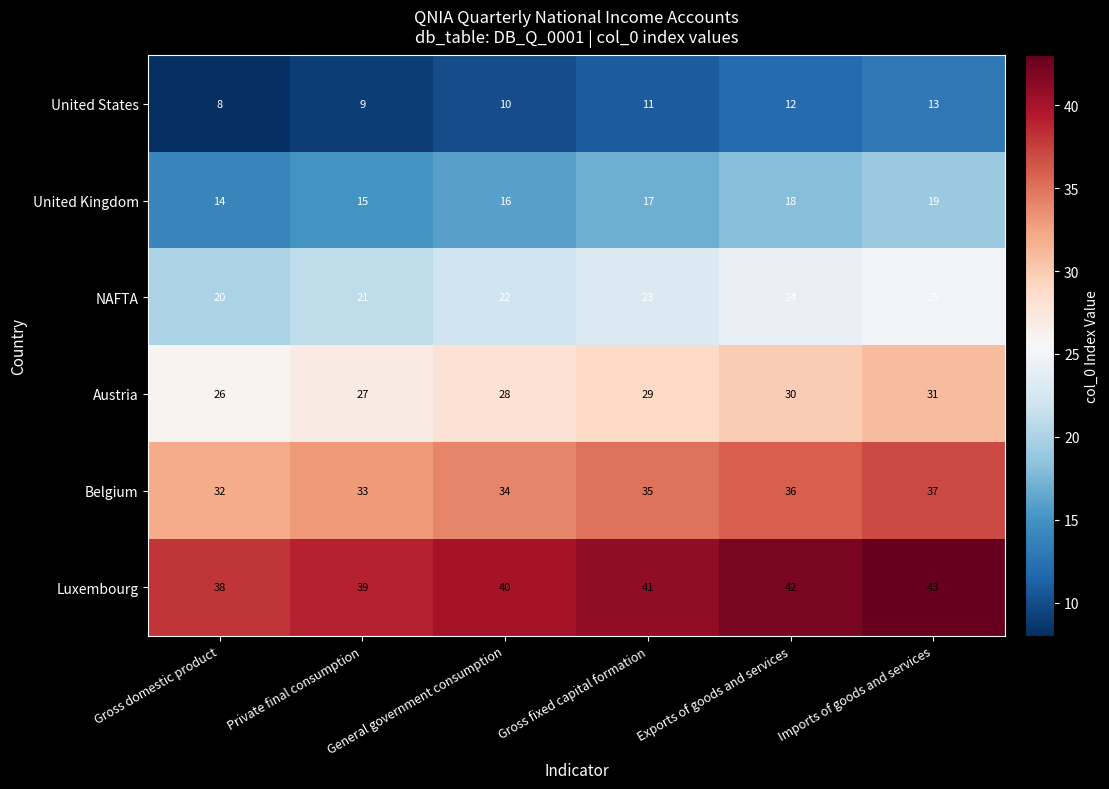

What is the minimum value shown in the chart?

8